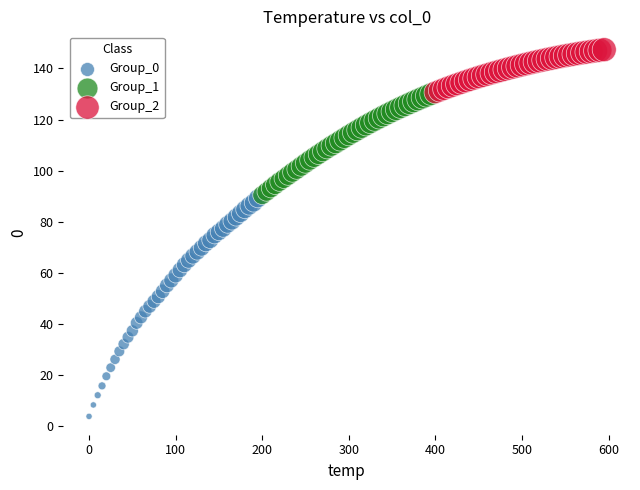

Which series contains the highest Y value?

Group_2